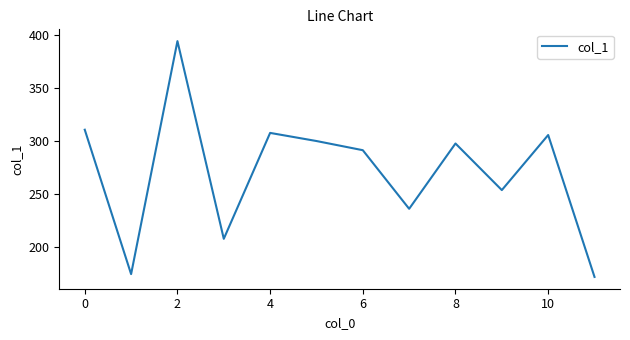

What is the difference between the maximum and minimum values?

222.7